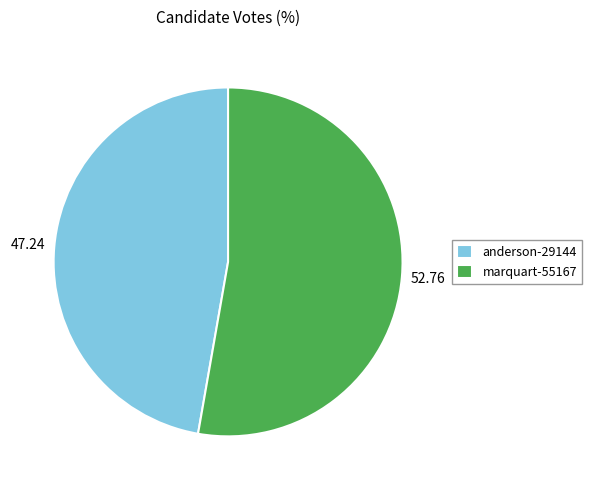

What is the majority slice?

marquart-55167